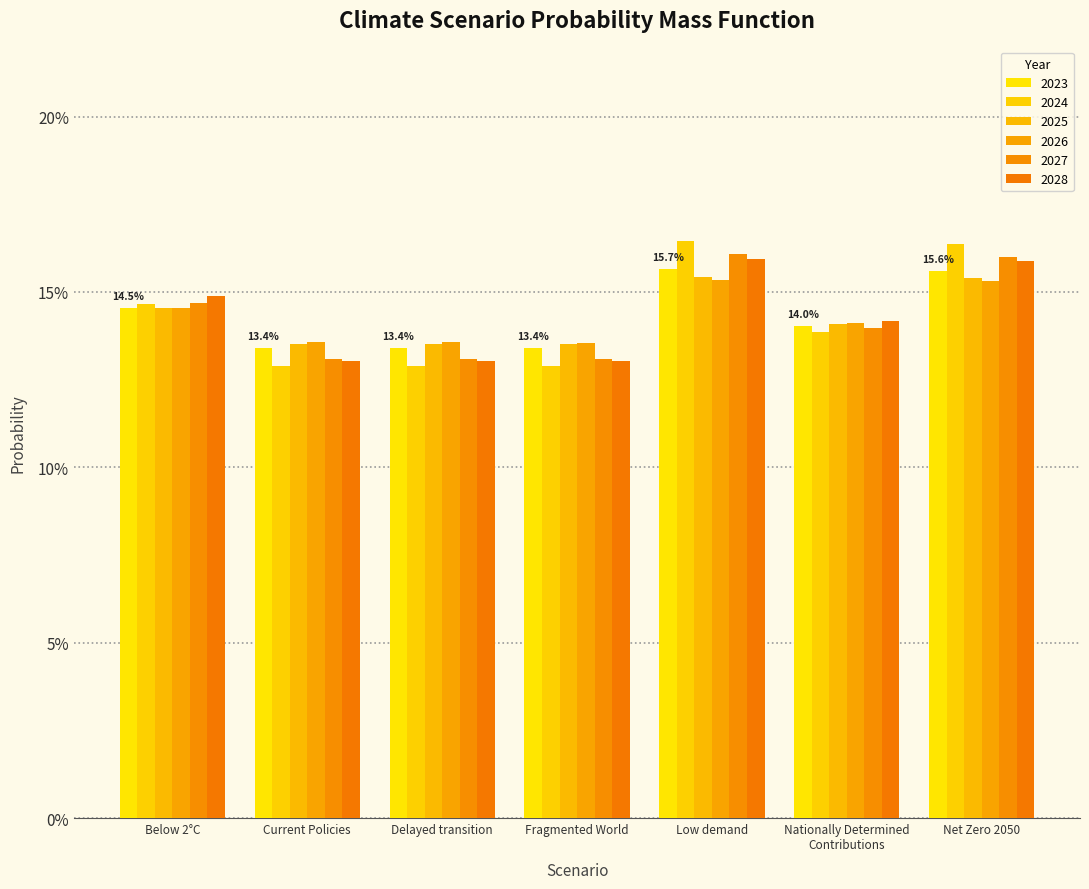

True or false: 2024 has a value of 0.0 at Below 2°C.

False